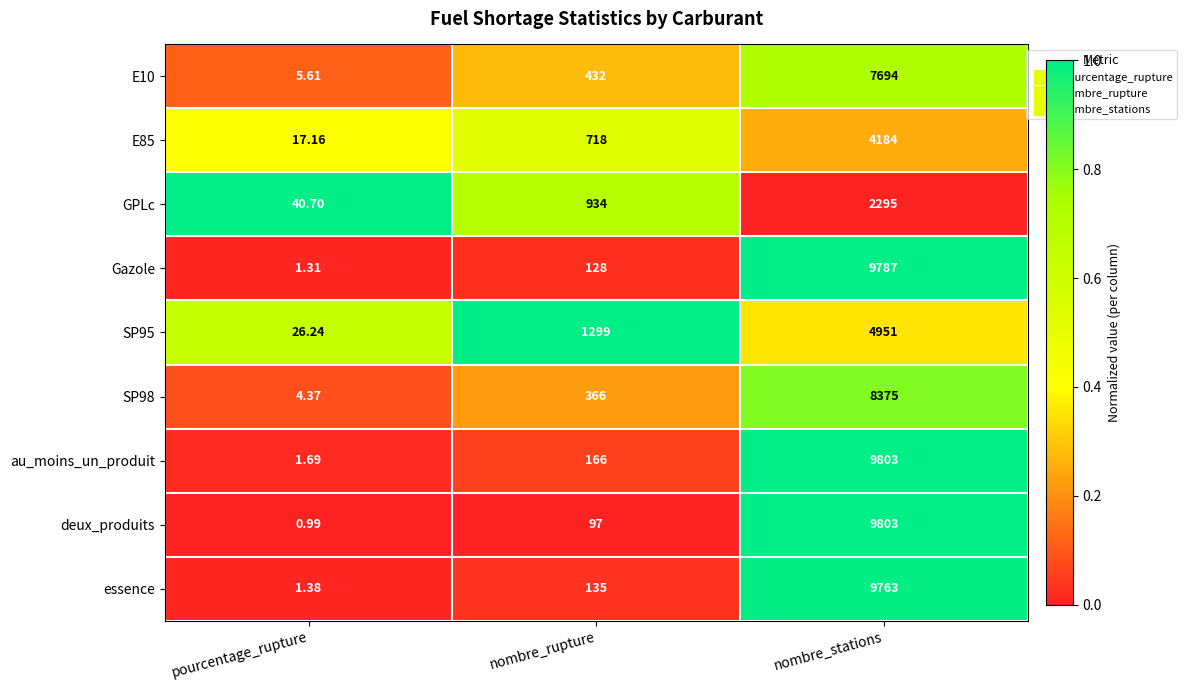

What is the maximum value shown in the chart?

9803.0